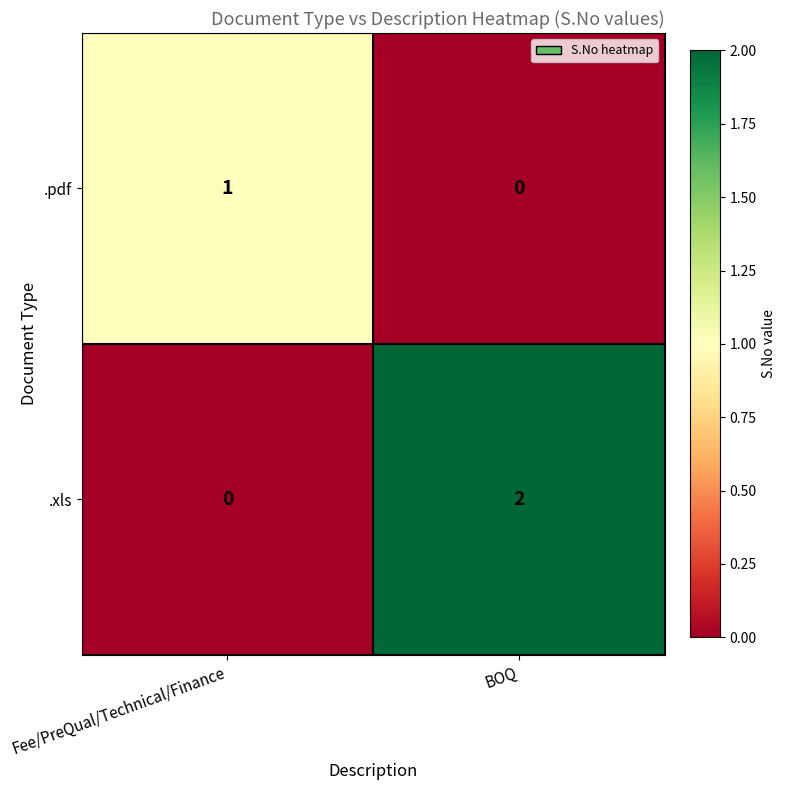

Which series has the widest spread of values?

.xls